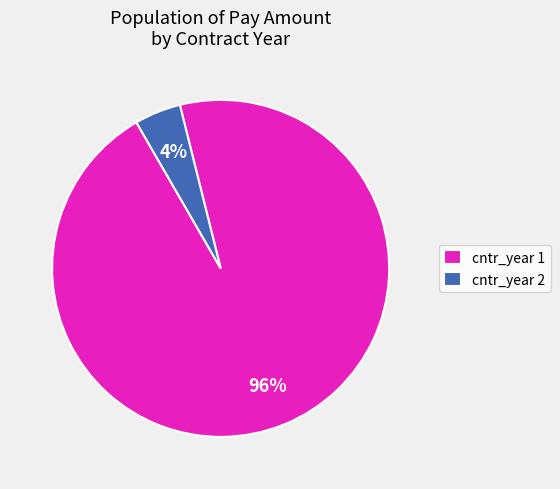

Which category has the biggest portion of the pie?

cntr_year 1